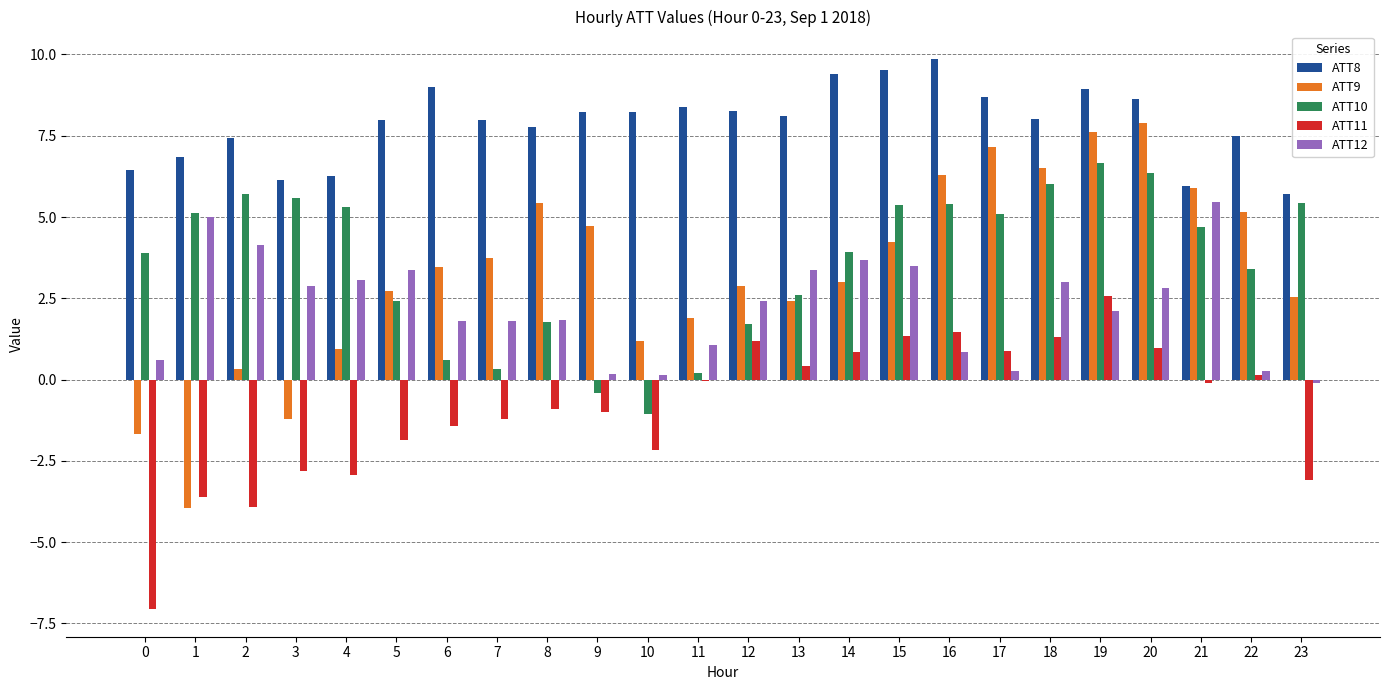

What is the sum of all ATT12 values?

53.5